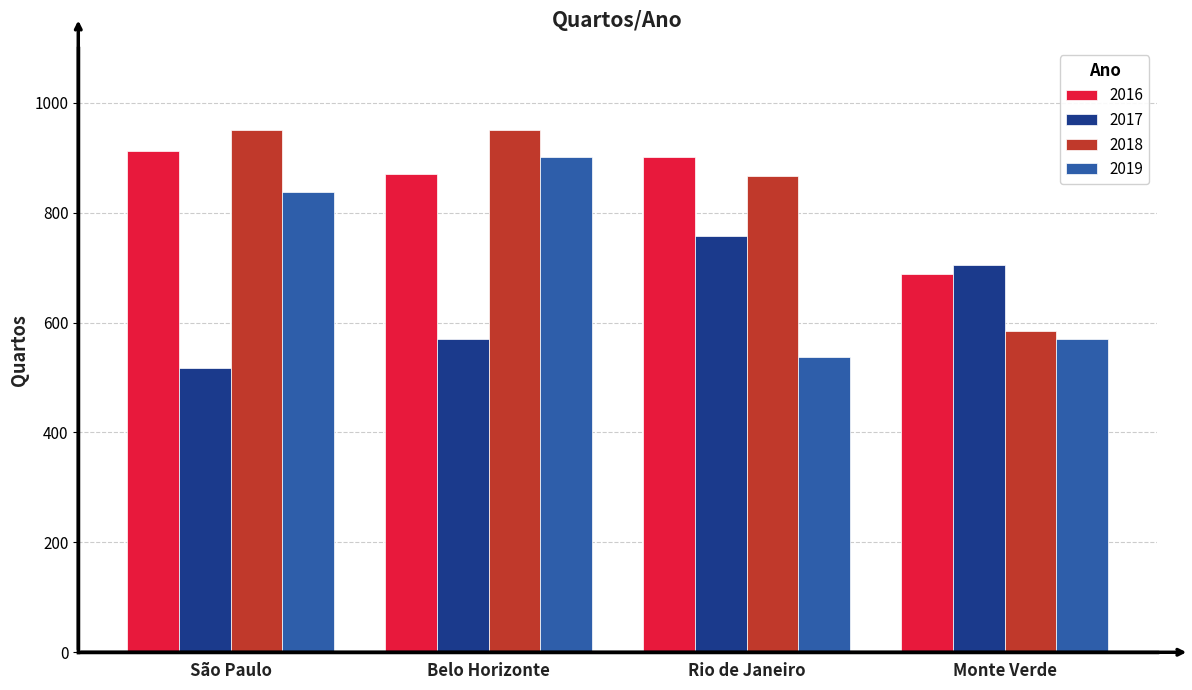

At which label is 2016 closest to 800?

Belo Horizonte